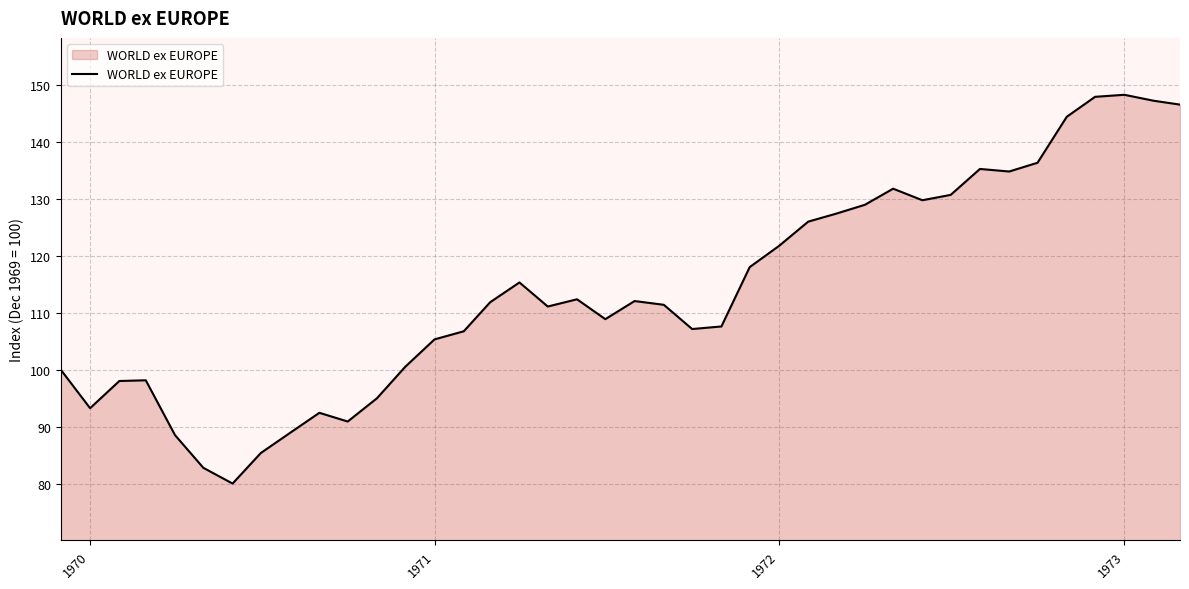

What is the greatest value displayed?

148.3